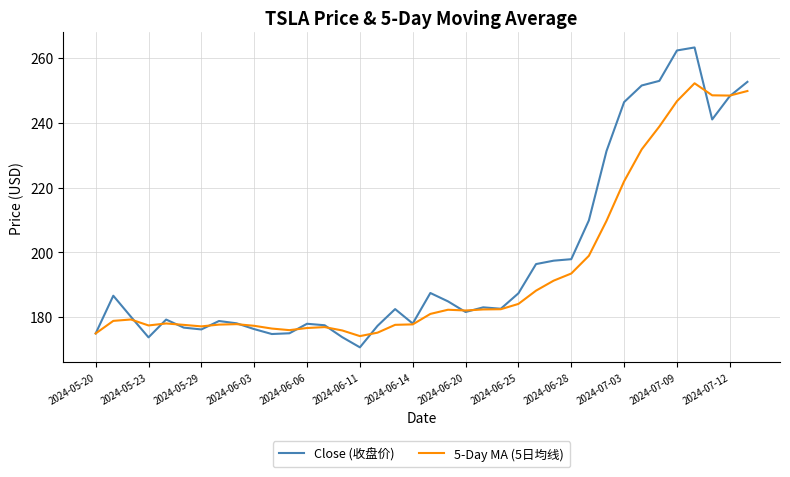

List the series in order of their peak value, lowest first.

5-Day MA (5日均线), Close (收盘价)